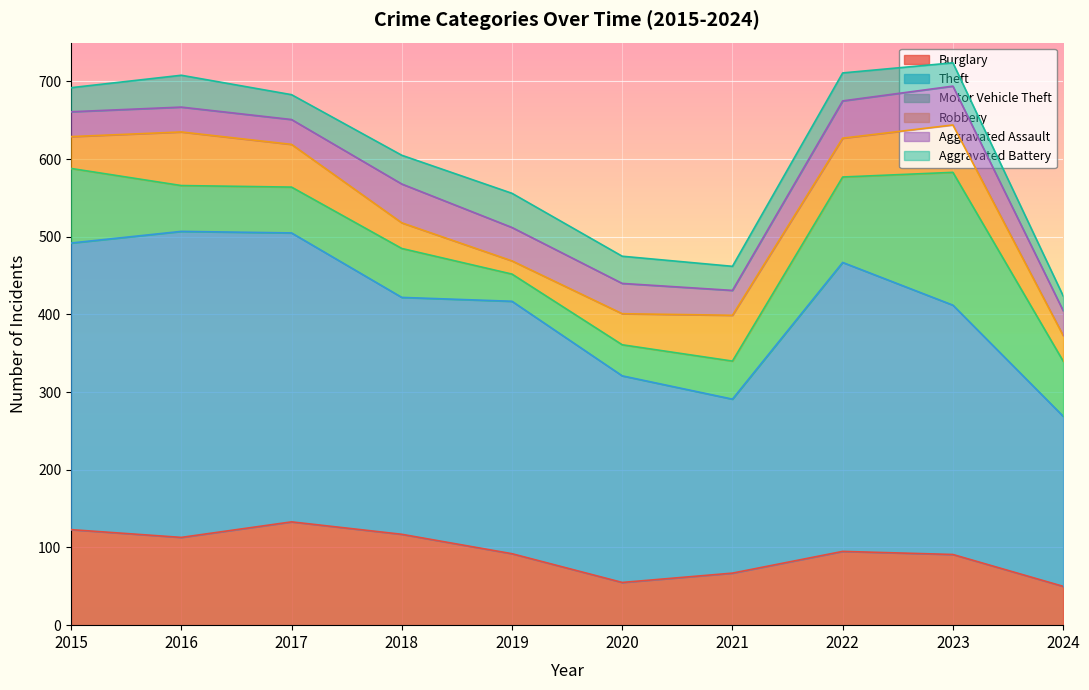

Reading right to left, extract all data points from this chart.

Burglary: 2024=50	2023=91	2022=95	2021=67	2020=55	2019=92	2018=117	2017=133	2016=113	2015=123
Theft: 2024=219	2023=321	2022=372	2021=224	2020=266	2019=325	2018=305	2017=372	2016=394	2015=369
Motor Vehicle Theft: 2024=71	2023=171	2022=110	2021=49	2020=40	2019=35	2018=63	2017=59	2016=59	2015=96
Robbery: 2024=33	2023=61	2022=50	2021=59	2020=40	2019=17	2018=33	2017=55	2016=69	2015=41
Aggravated Assault: 2024=32	2023=50	2022=48	2021=32	2020=39	2019=43	2018=50	2017=32	2016=32	2015=32
Aggravated Battery: 2024=19	2023=30	2022=36	2021=31	2020=35	2019=44	2018=37	2017=32	2016=41	2015=31